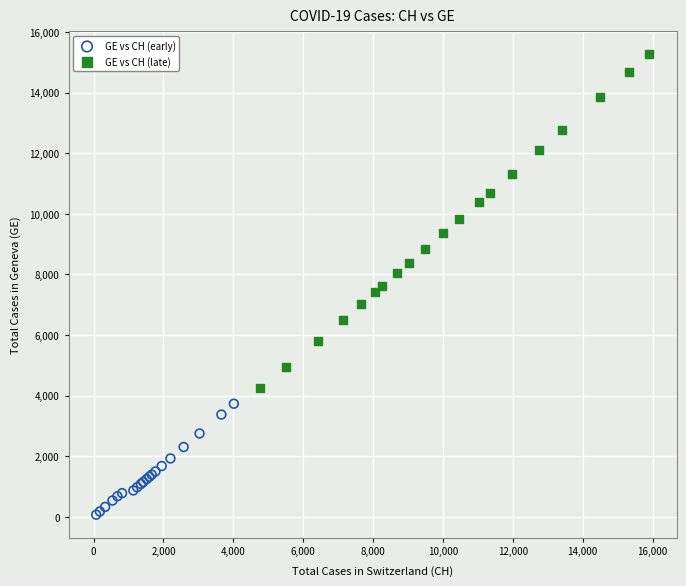

Which series contains the lowest Y value?

GE vs CH (early)